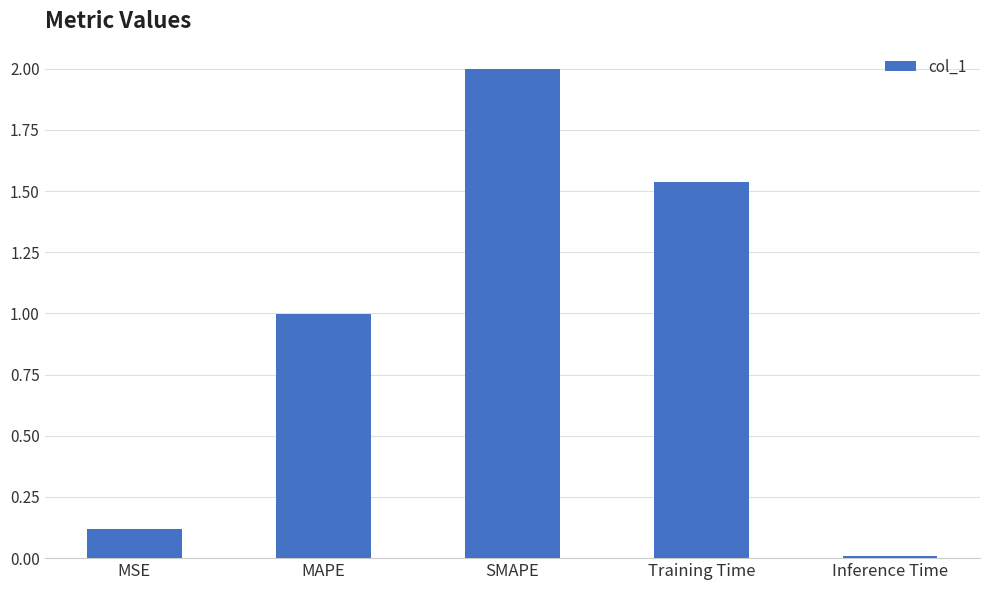

Rank the categories by value from lowest to highest.

Inference Time, MSE, MAPE, Training Time, SMAPE